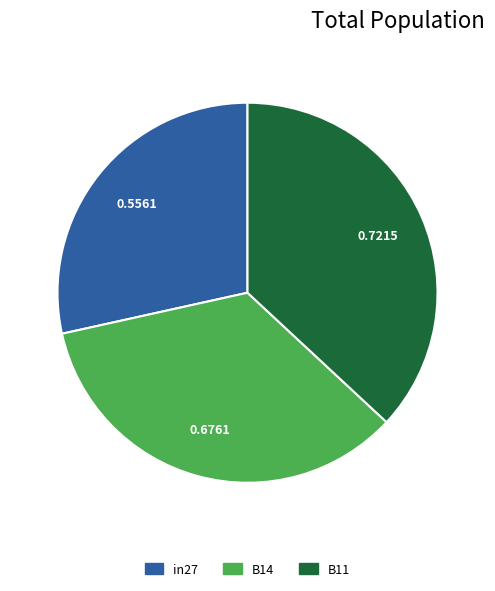

Rank the categories by value from lowest to highest.

in27, B14, B11